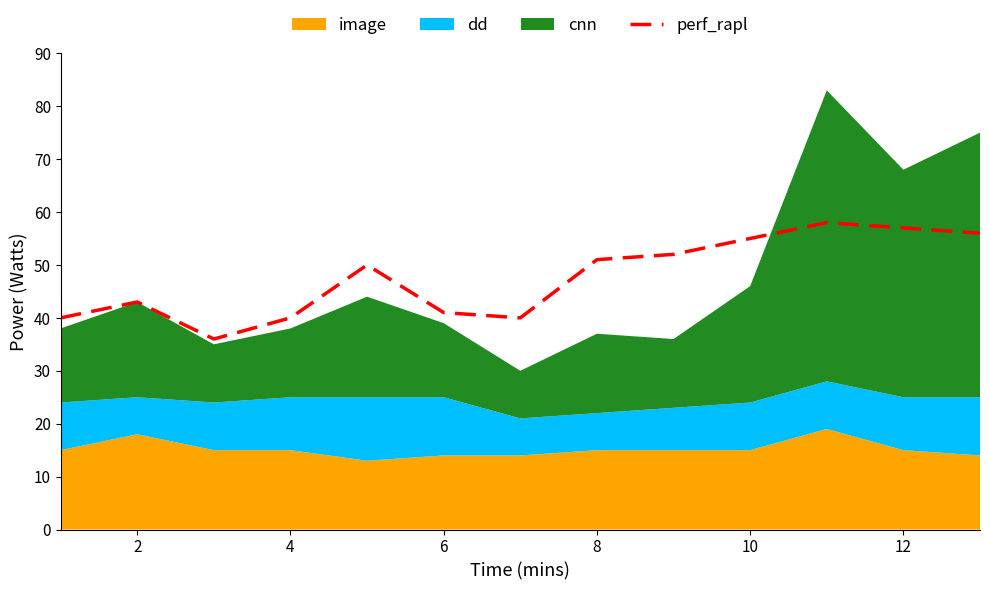

What is the difference between the maximum and minimum values?

22